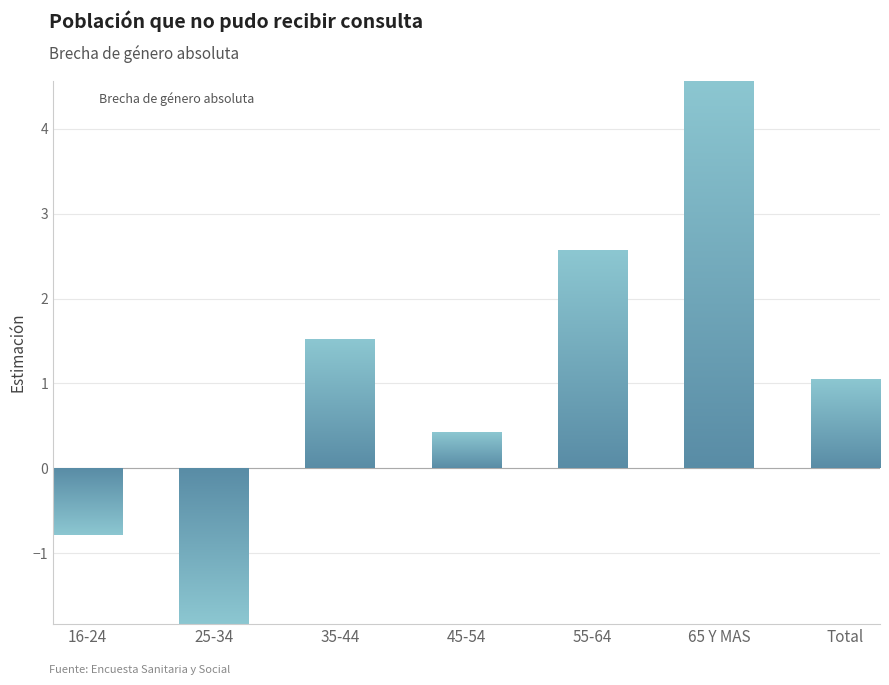

Which label corresponds to the largest value in the chart?

65 Y MAS